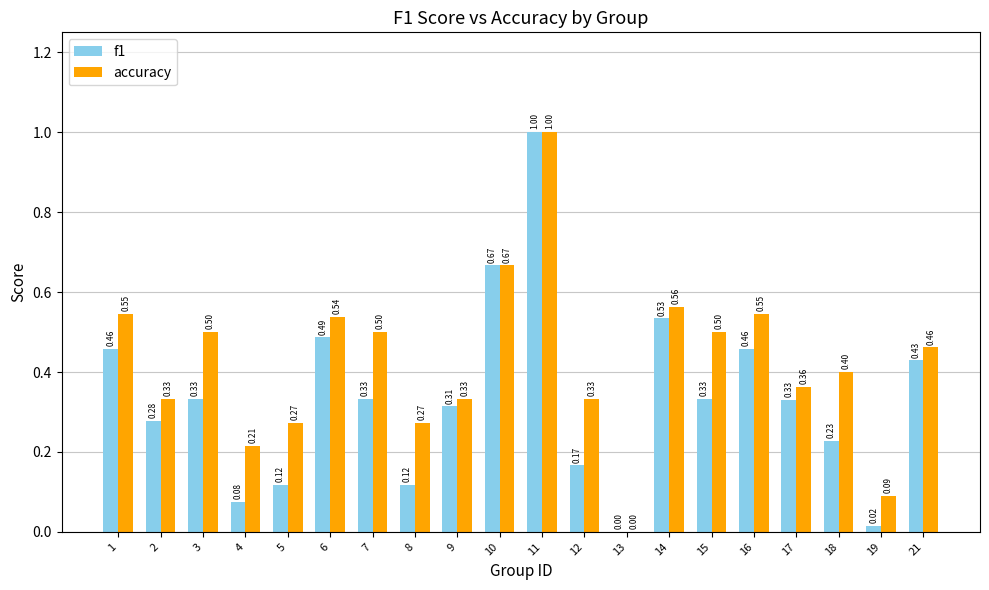

What is the sum of the f1 values at 1 and 4?

0.5